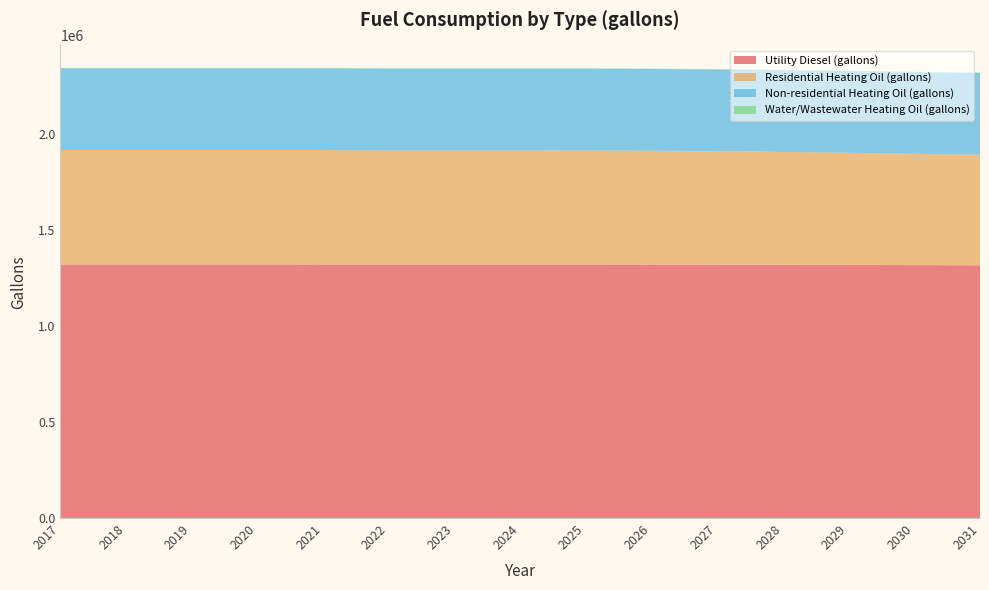

Reading left to right, what are all the values shown in this chart?

Utility Diesel (gallons): 2017=1321774.3	2018=1321774.3	2019=1321838.4	2020=1321774.3	2021=1321646.1	2022=1321582.0	2023=1321582.0	2024=1321582.0	2025=1321517.9	2026=1321197.3	2027=1320620.3	2028=1319851.0	2029=1319209.9	2030=1318376.4	2031=1317286.6
Residential Heating Oil (gallons): 2017=596627.8	2018=596627.8	2019=596627.8	2020=596627.8	2021=596627.8	2022=594951.2	2023=594951.2	2024=594951.2	2025=594951.2	2026=593274.6	2027=591598.0	2028=588244.8	2029=584891.5	2030=579861.7	2031=576508.4
Non-residential Heating Oil (gallons): 2017=425923.5	2018=425923.5	2019=425923.5	2020=425923.5	2021=425923.5	2022=425923.5	2023=425923.5	2024=425923.5	2025=425923.5	2026=425923.5	2027=425923.5	2028=425923.5	2029=425923.5	2030=425923.5	2031=425923.5
Water/Wastewater Heating Oil (gallons): 2017=1877.0	2018=1877.0	2019=1877.0	2020=1877.0	2021=1877.0	2022=1877.0	2023=1877.0	2024=1877.0	2025=1877.0	2026=1877.0	2027=1877.0	2028=1877.0	2029=1877.0	2030=1877.0	2031=1877.0